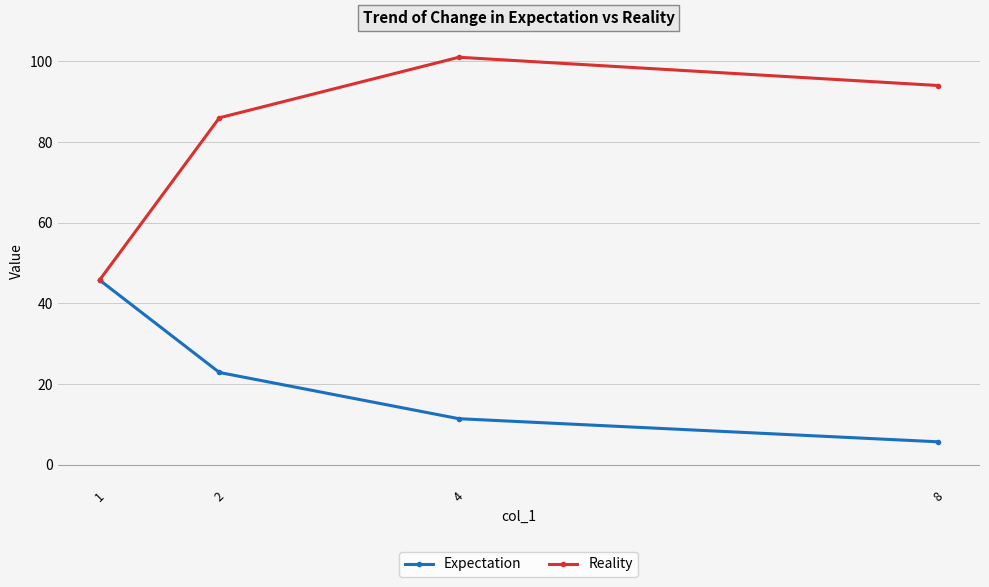

Is it true that Reality equals 142.1 at 4?

False